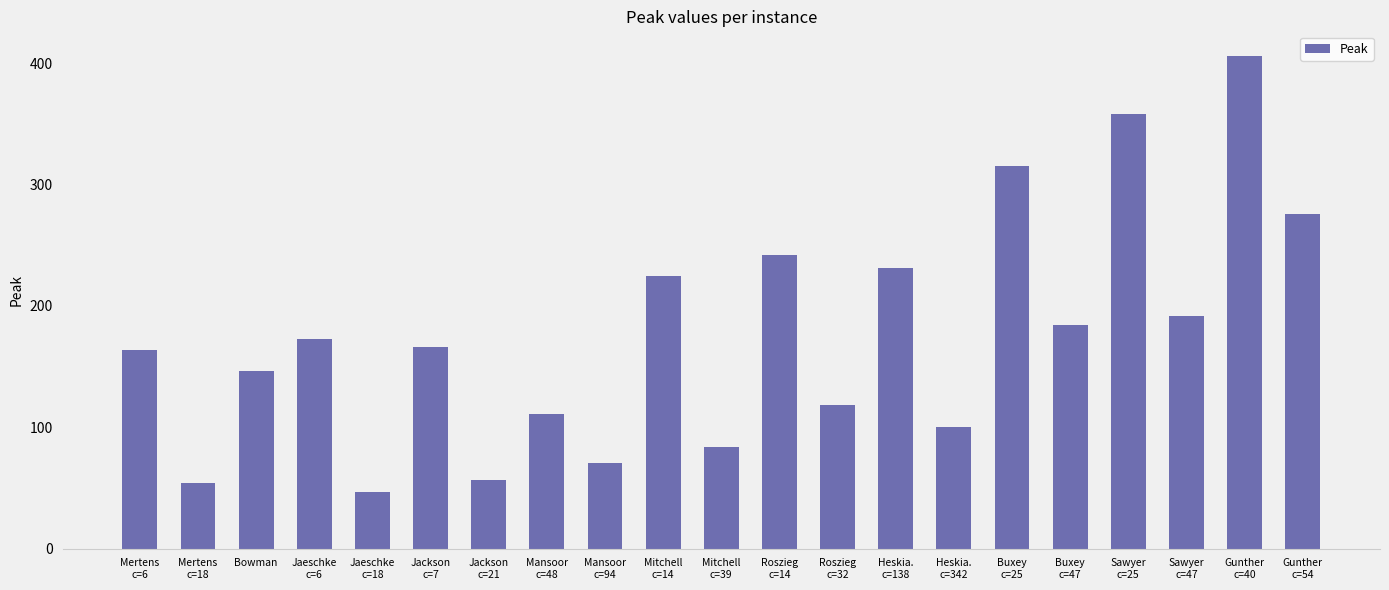

Are the bars grouped side by side (vs. stacked)?

No